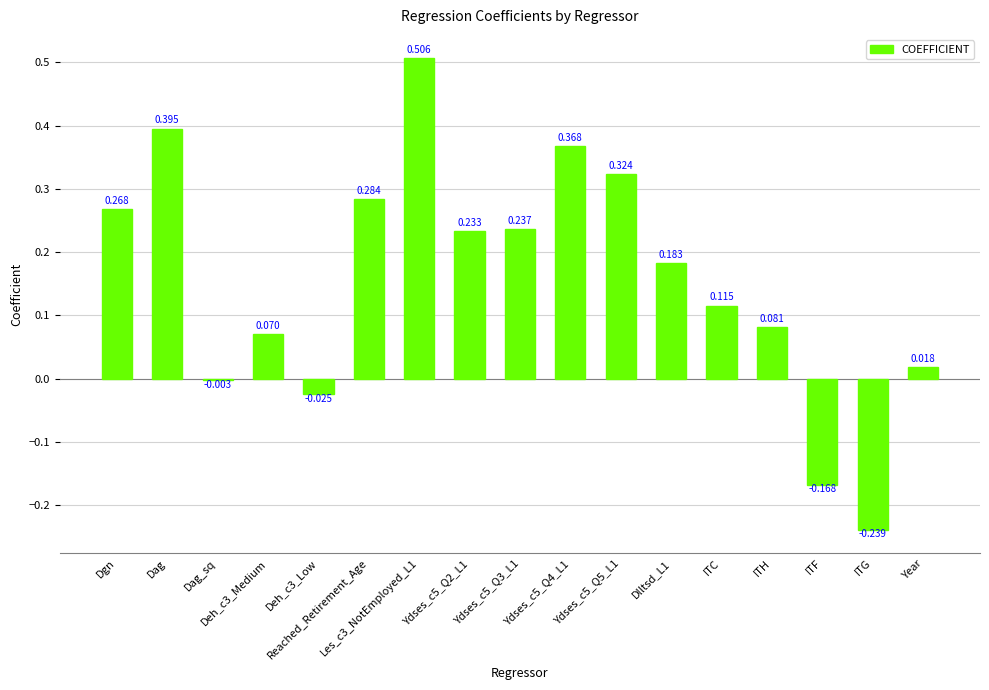

What is the difference between the maximum and second lowest values?

0.7